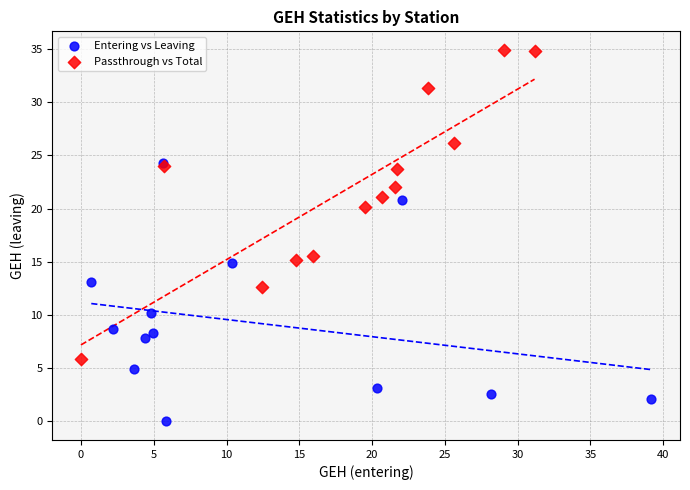

Which series has the widest spread of Y values?

Passthrough vs Total